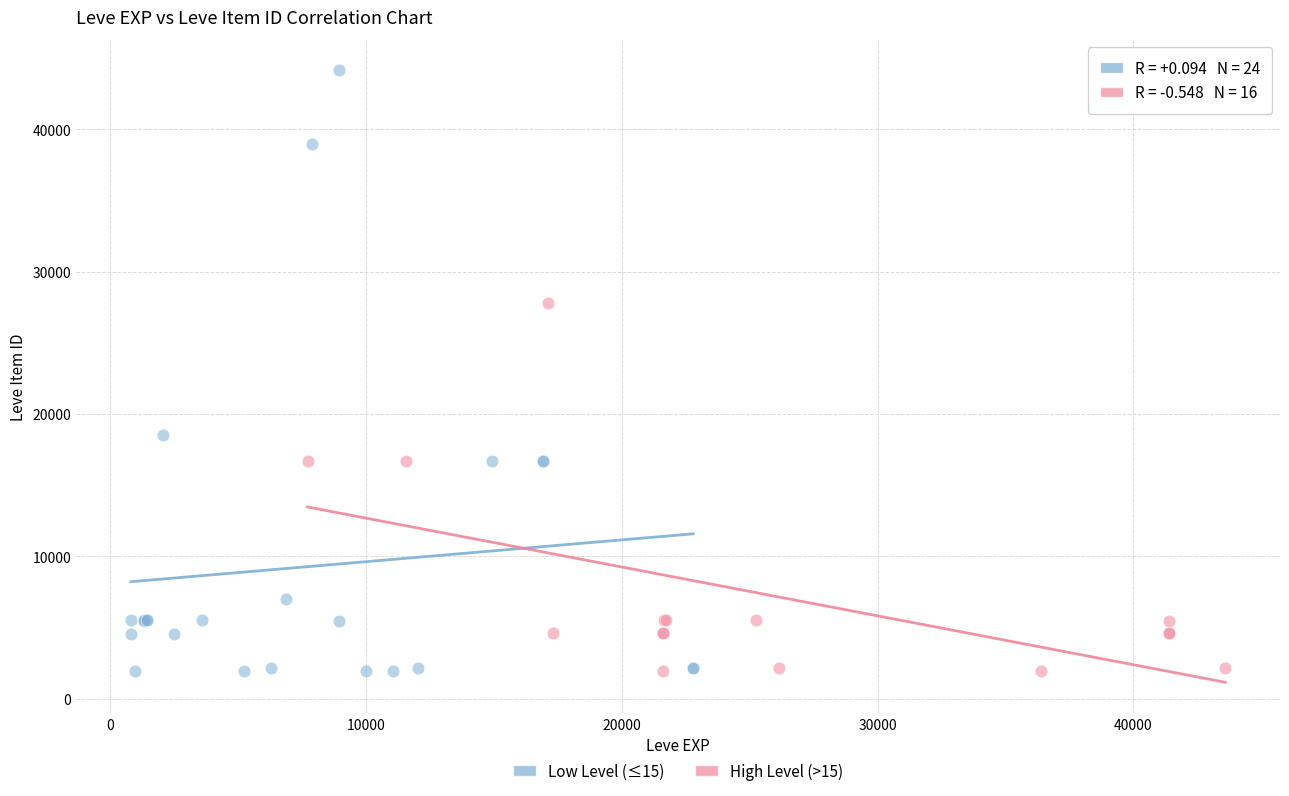

What are all the series names shown in the legend?

Low Level (≤15), High Level (>15)